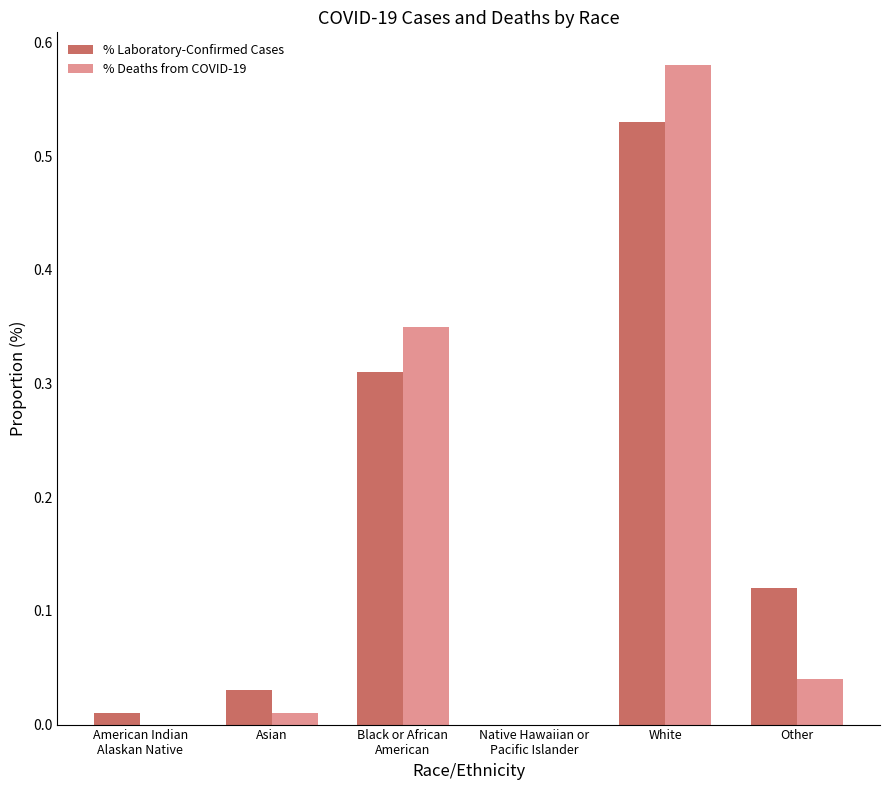

The % Deaths from COVID-19 series shows 0.0 at Asian. True or false?

True